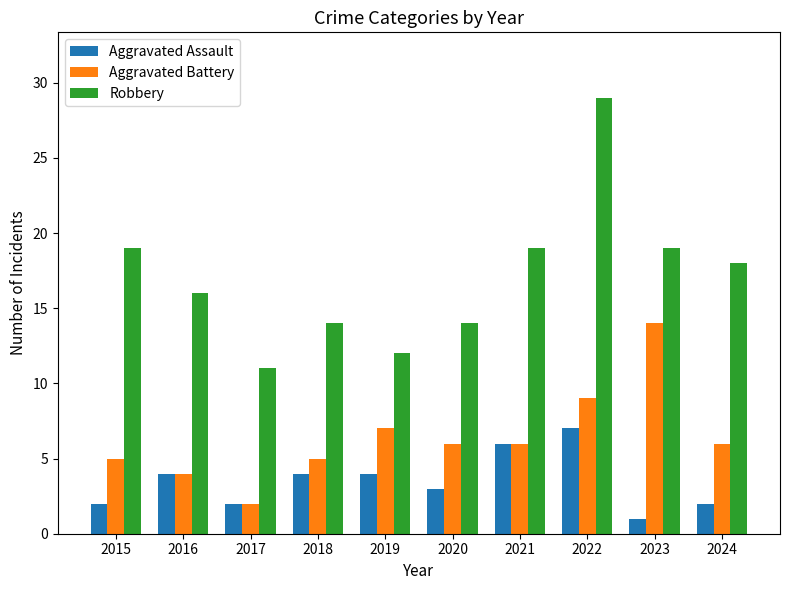

Reading left to right, transcribe all the data shown in this chart.

Aggravated Assault: 2015=2	2016=4	2017=2	2018=4	2019=4	2020=3	2021=6	2022=7	2023=1	2024=2
Aggravated Battery: 2015=5	2016=4	2017=2	2018=5	2019=7	2020=6	2021=6	2022=9	2023=14	2024=6
Robbery: 2015=19	2016=16	2017=11	2018=14	2019=12	2020=14	2021=19	2022=29	2023=19	2024=18